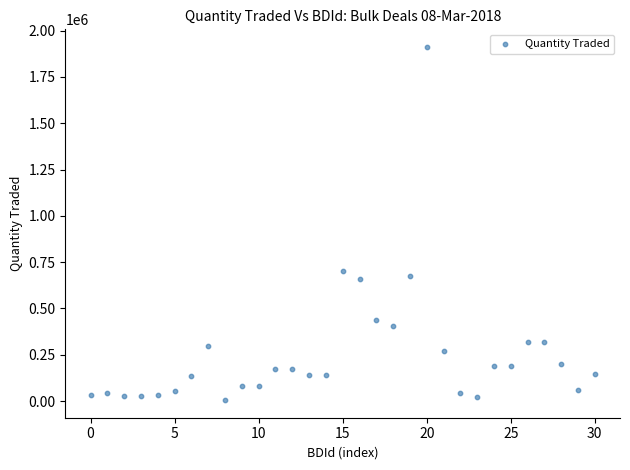

What is the range of Y values (max minus min)?

1905842